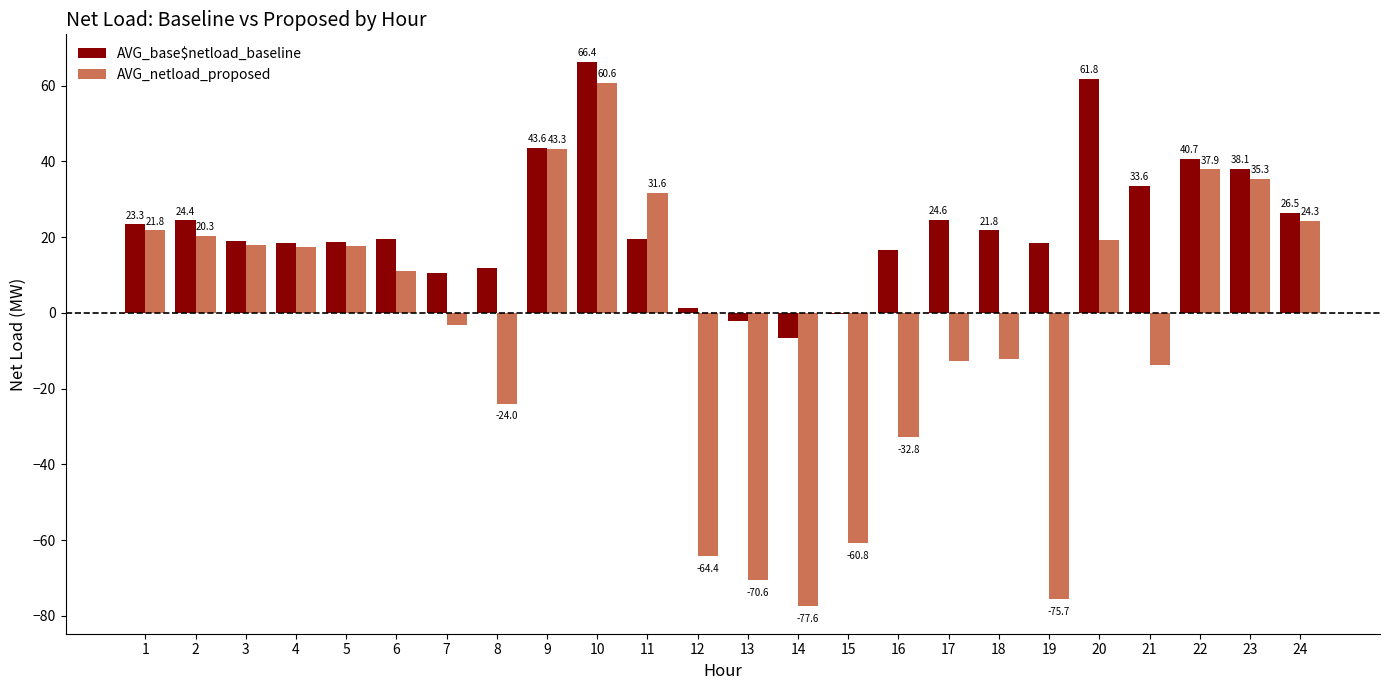

How many groups of bars are there?

24